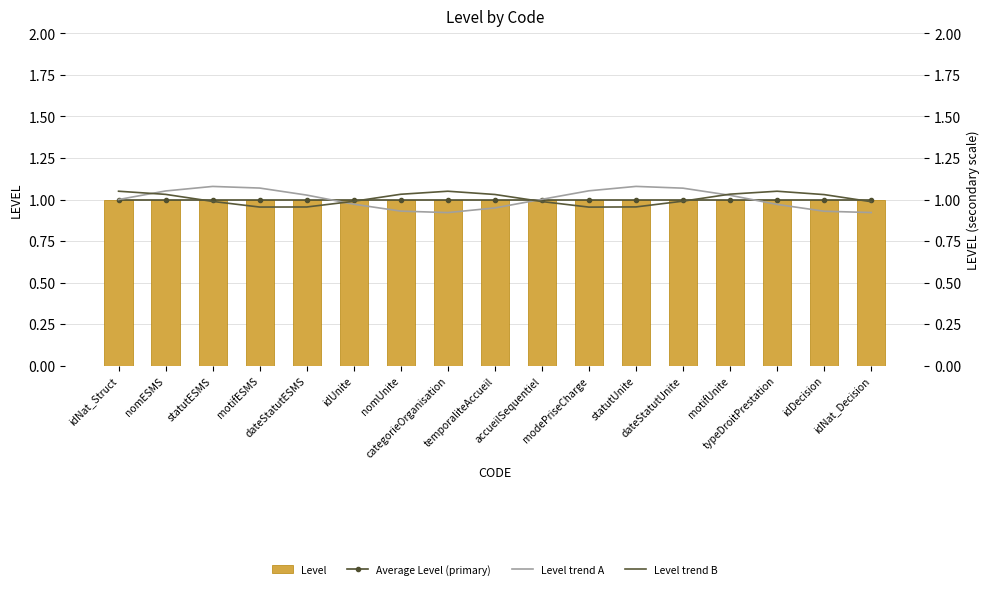

What is the difference between the maximum and second lowest values in the Level trend B series?

0.1